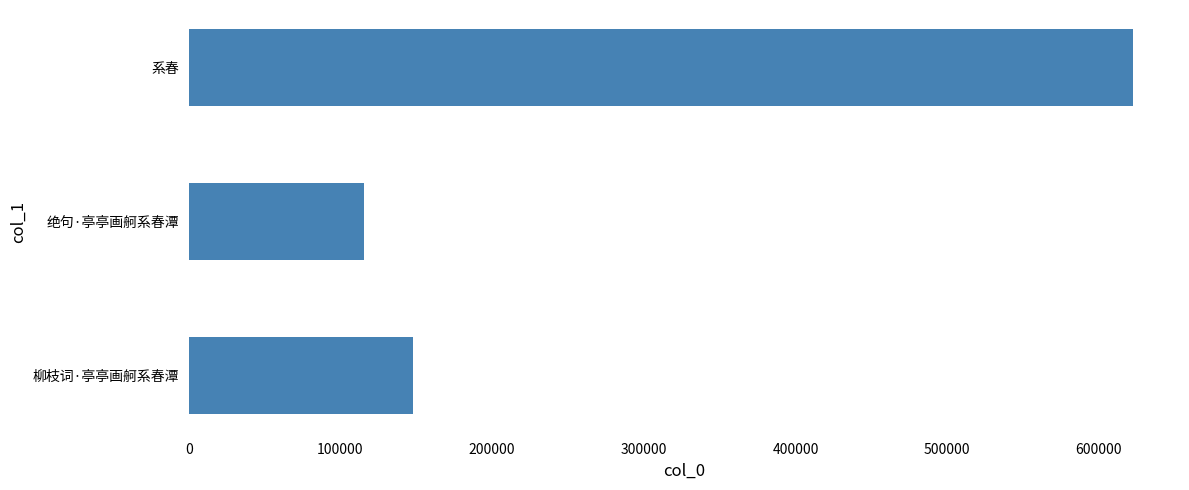

Rank the categories by value from lowest to highest.

绝句·亭亭画舸系春潭, 柳枝词·亭亭画舸系春潭, 系春